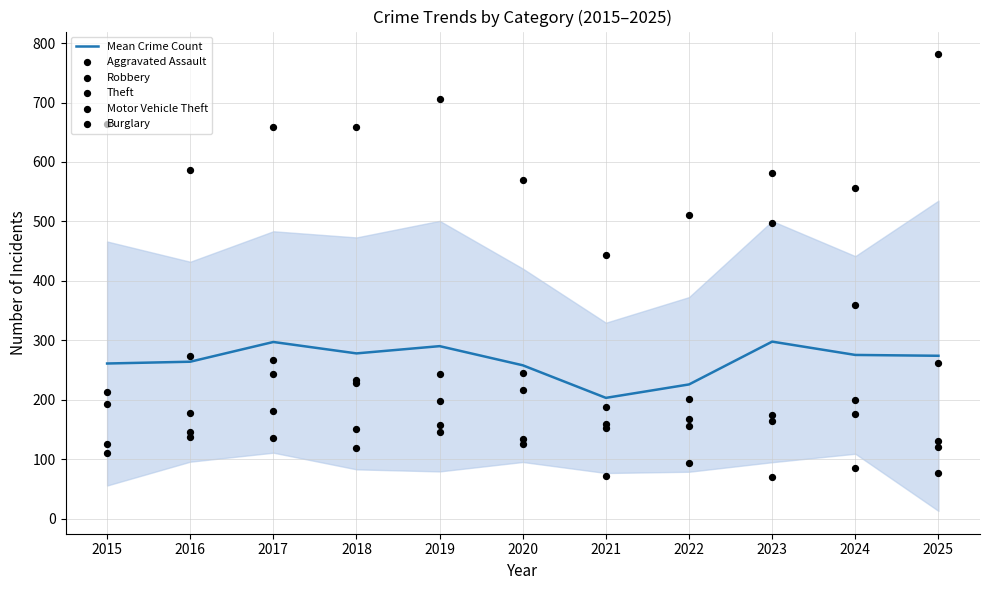

Which series has the largest Y range (max minus min)?

Theft